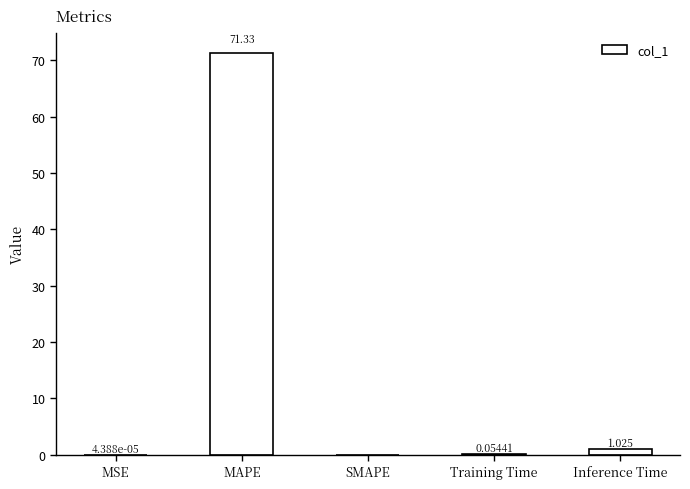

Which label corresponds to the largest value in the chart?

MAPE